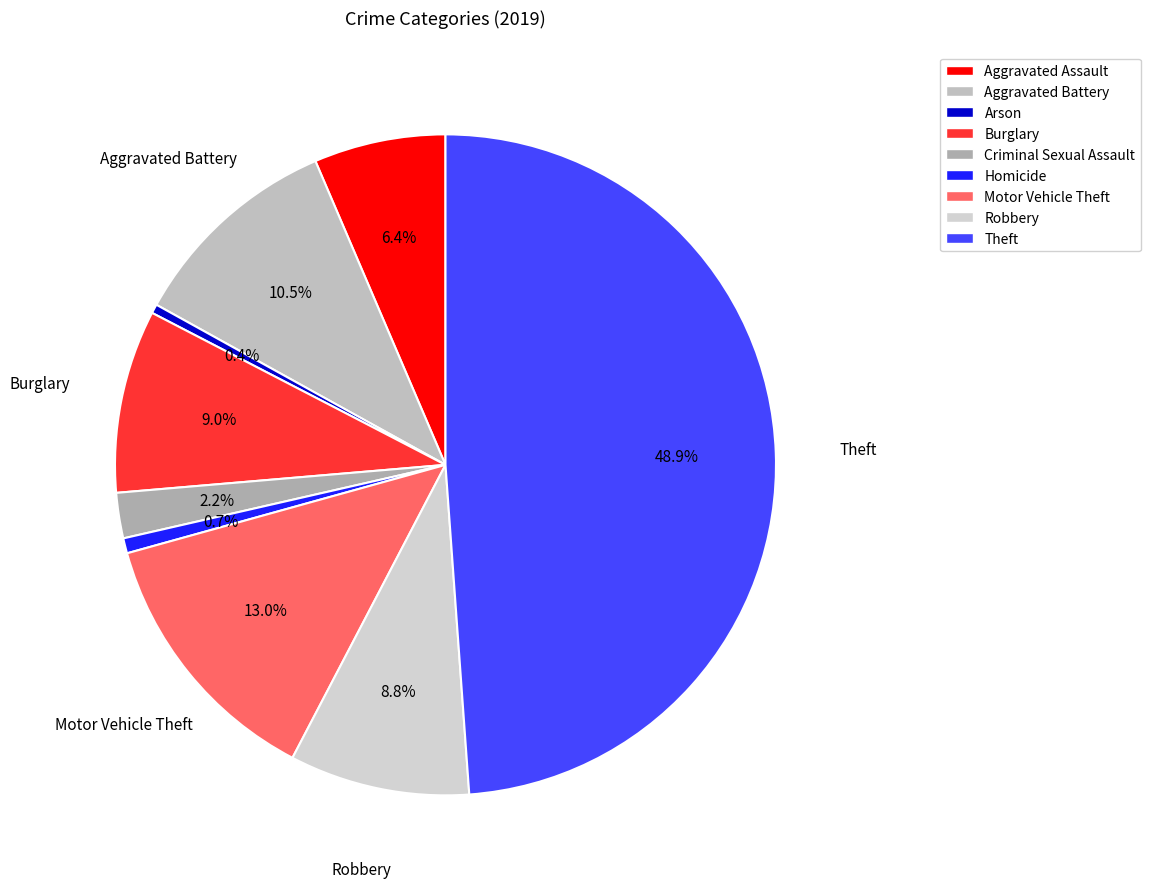

What percentage is the Robbery slice, to the nearest percent?

9%